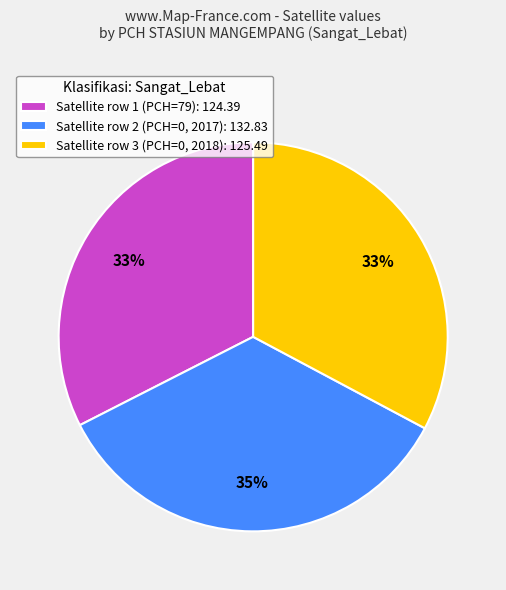

To the nearest percent, what is the difference between the largest and smallest slice percentages?

2%